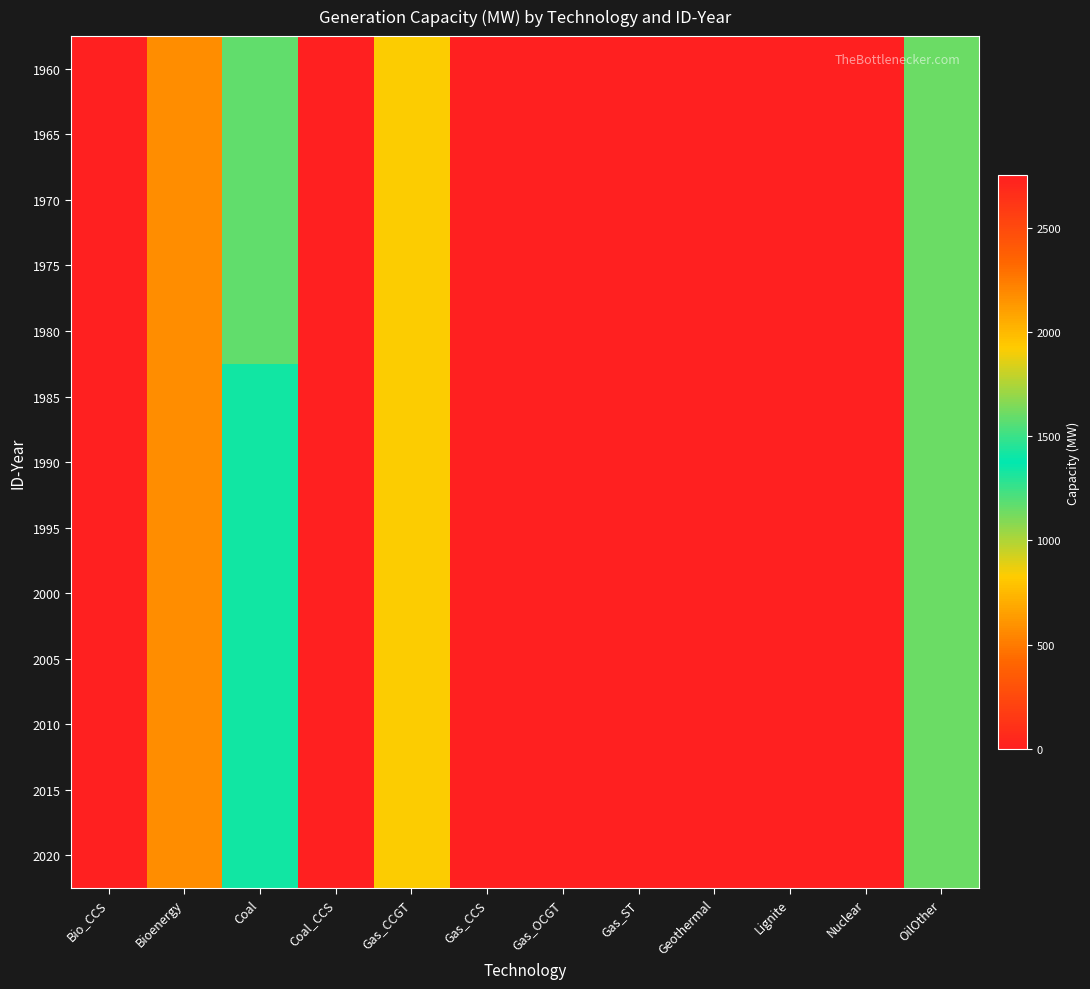

Reading left to right, extract all data points from this chart.

1960: Bio_CCS=0.0	Bioenergy=2180.4	Coal=1170.0	Coal_CCS=0.0	Gas_CCGT=1924.1	Gas_CCS=0.0	Gas_OCGT=0.0	Gas_ST=0.0	Geothermal=0.0	Lignite=0.0	Nuclear=2752.0	OilOther=1141.3
1965: Bio_CCS=0.0	Bioenergy=2180.4	Coal=1170.0	Coal_CCS=0.0	Gas_CCGT=1924.1	Gas_CCS=0.0	Gas_OCGT=0.0	Gas_ST=0.0	Geothermal=0.0	Lignite=0.0	Nuclear=2752.0	OilOther=1141.3
1970: Bio_CCS=0.0	Bioenergy=2180.4	Coal=1170.0	Coal_CCS=0.0	Gas_CCGT=1924.1	Gas_CCS=0.0	Gas_OCGT=0.0	Gas_ST=0.0	Geothermal=0.0	Lignite=0.0	Nuclear=2752.0	OilOther=1141.3
1975: Bio_CCS=0.0	Bioenergy=2180.4	Coal=1170.0	Coal_CCS=0.0	Gas_CCGT=1924.1	Gas_CCS=0.0	Gas_OCGT=0.0	Gas_ST=0.0	Geothermal=0.0	Lignite=0.0	Nuclear=2752.0	OilOther=1141.3
1980: Bio_CCS=0.0	Bioenergy=2180.4	Coal=1170.0	Coal_CCS=0.0	Gas_CCGT=1924.1	Gas_CCS=0.0	Gas_OCGT=0.0	Gas_ST=0.0	Geothermal=0.0	Lignite=0.0	Nuclear=2752.0	OilOther=1141.3
1985: Bio_CCS=0.0	Bioenergy=2180.4	Coal=1340.0	Coal_CCS=0.0	Gas_CCGT=1924.1	Gas_CCS=0.0	Gas_OCGT=0.0	Gas_ST=0.0	Geothermal=0.0	Lignite=0.0	Nuclear=2752.0	OilOther=1141.3
1990: Bio_CCS=0.0	Bioenergy=2180.4	Coal=1340.0	Coal_CCS=0.0	Gas_CCGT=1924.1	Gas_CCS=0.0	Gas_OCGT=0.0	Gas_ST=0.0	Geothermal=0.0	Lignite=0.0	Nuclear=2752.0	OilOther=1141.3
1995: Bio_CCS=0.0	Bioenergy=2180.4	Coal=1340.0	Coal_CCS=0.0	Gas_CCGT=1924.1	Gas_CCS=0.0	Gas_OCGT=0.0	Gas_ST=0.0	Geothermal=0.0	Lignite=0.0	Nuclear=2752.0	OilOther=1141.3
2000: Bio_CCS=0.0	Bioenergy=2180.4	Coal=1340.0	Coal_CCS=0.0	Gas_CCGT=1924.1	Gas_CCS=0.0	Gas_OCGT=0.0	Gas_ST=0.0	Geothermal=0.0	Lignite=0.0	Nuclear=2752.0	OilOther=1141.3
2005: Bio_CCS=0.0	Bioenergy=2180.4	Coal=1340.0	Coal_CCS=0.0	Gas_CCGT=1924.1	Gas_CCS=0.0	Gas_OCGT=0.0	Gas_ST=0.0	Geothermal=0.0	Lignite=0.0	Nuclear=2752.0	OilOther=1141.3
2010: Bio_CCS=0.0	Bioenergy=2180.4	Coal=1340.0	Coal_CCS=0.0	Gas_CCGT=1924.1	Gas_CCS=0.0	Gas_OCGT=0.0	Gas_ST=0.0	Geothermal=0.0	Lignite=0.0	Nuclear=2752.0	OilOther=1141.3
2015: Bio_CCS=0.0	Bioenergy=2180.4	Coal=1340.0	Coal_CCS=0.0	Gas_CCGT=1924.1	Gas_CCS=0.0	Gas_OCGT=0.0	Gas_ST=0.0	Geothermal=0.0	Lignite=0.0	Nuclear=2752.0	OilOther=1141.3
2020: Bio_CCS=0.0	Bioenergy=2180.4	Coal=1340.0	Coal_CCS=0.0	Gas_CCGT=1924.1	Gas_CCS=0.0	Gas_OCGT=0.0	Gas_ST=0.0	Geothermal=0.0	Lignite=0.0	Nuclear=2752.0	OilOther=1141.3